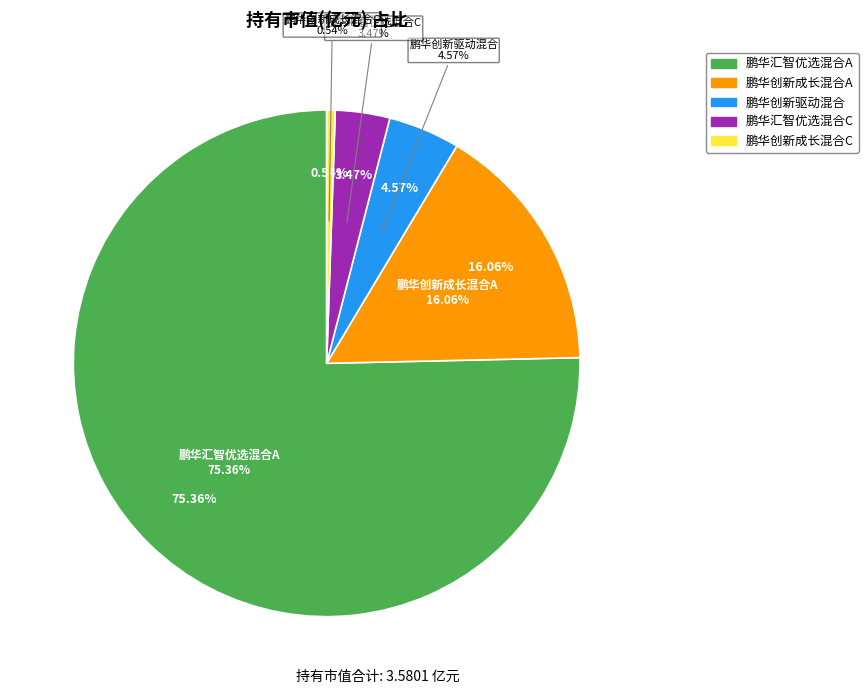

Which category has the smallest portion of the pie?

鹏华创新成长混合C